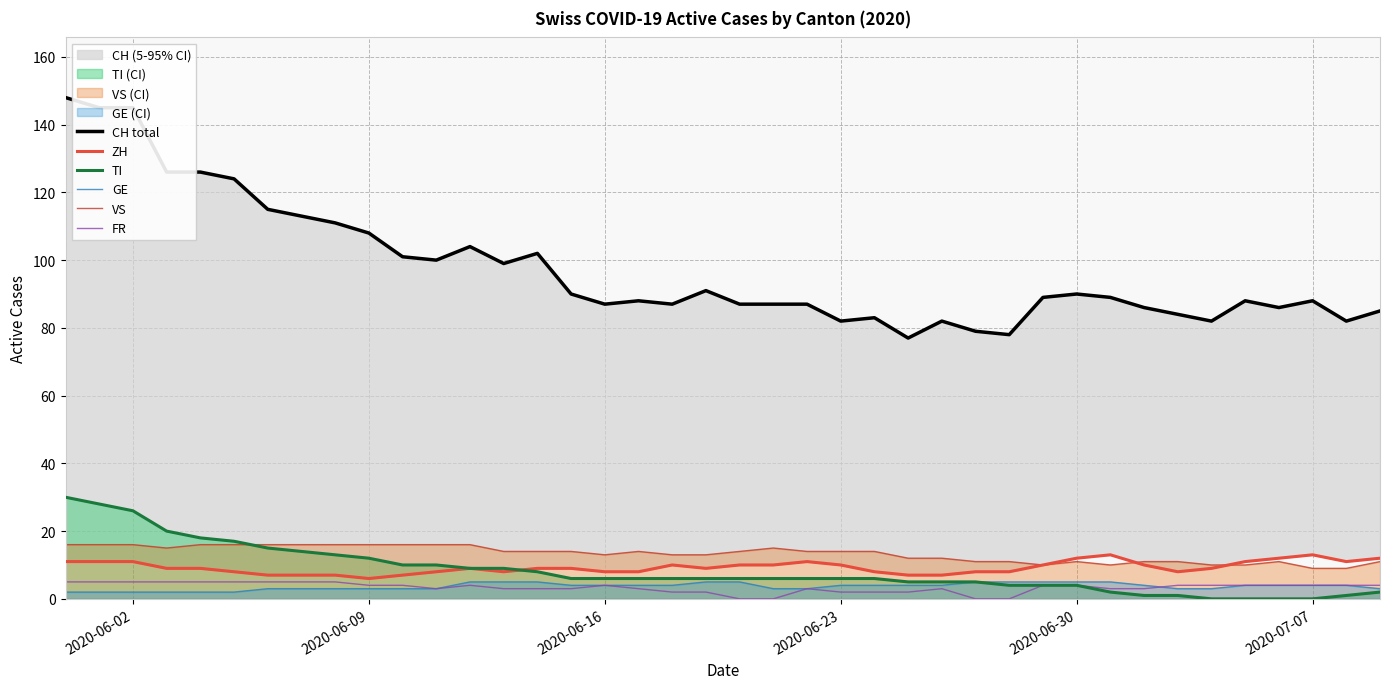

Which series has the widest spread of values?

CH total